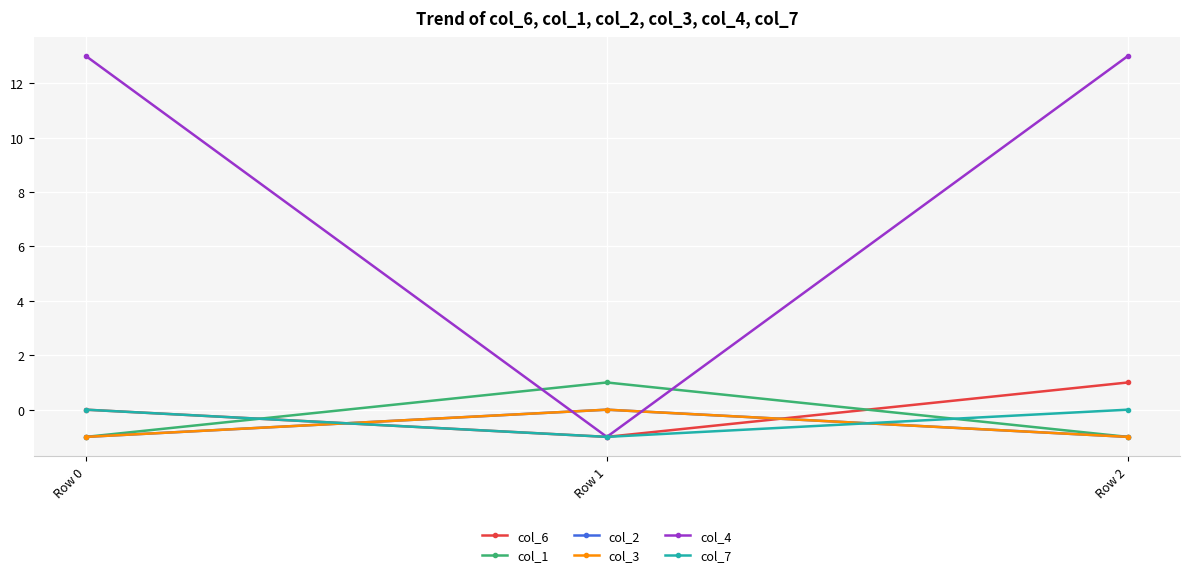

Does the chart have visible grid lines?

Yes